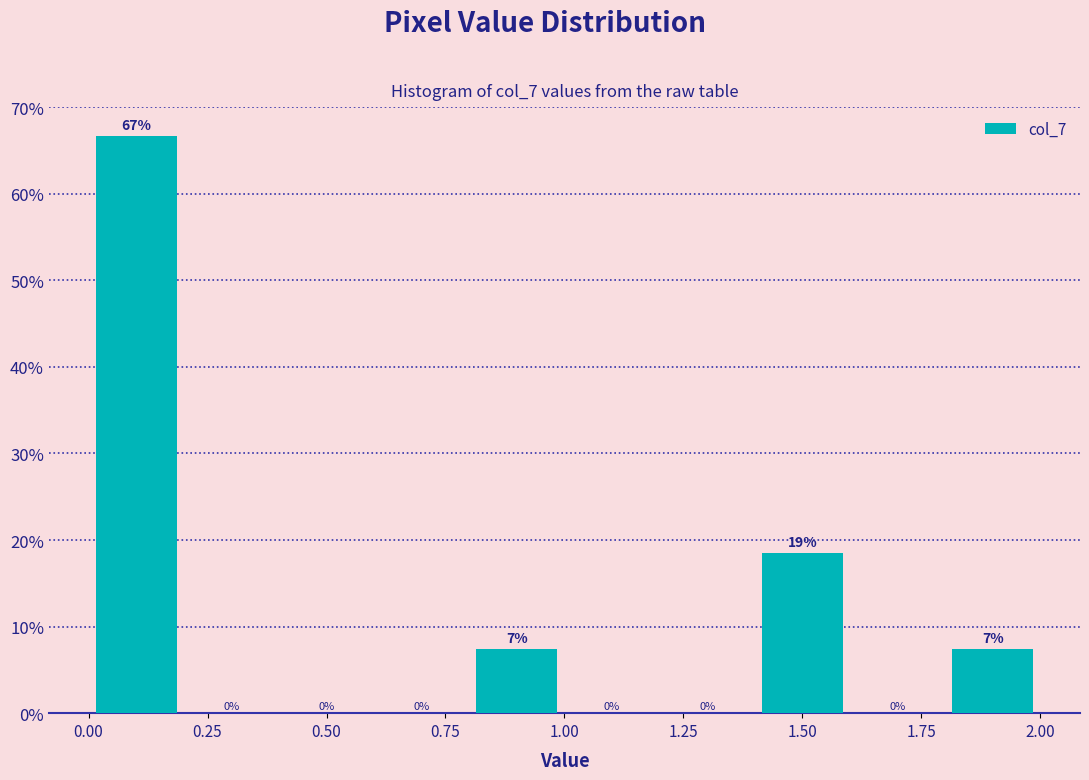

Which range on the x-axis has the tallest bar?

0.0 to 0.2